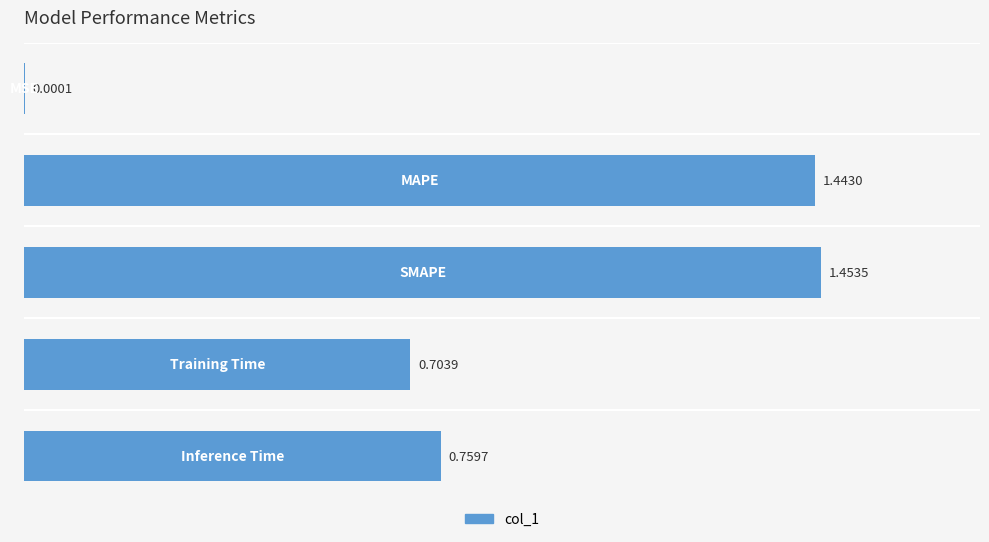

How many series are shown in this chart?

1